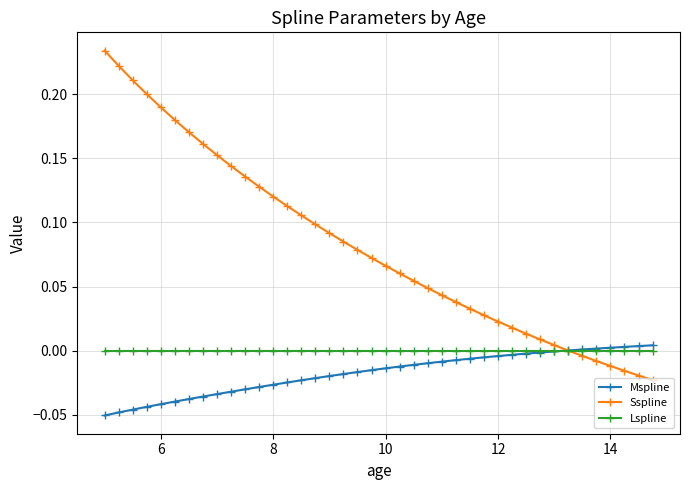

Which series has the widest spread of values?

Sspline